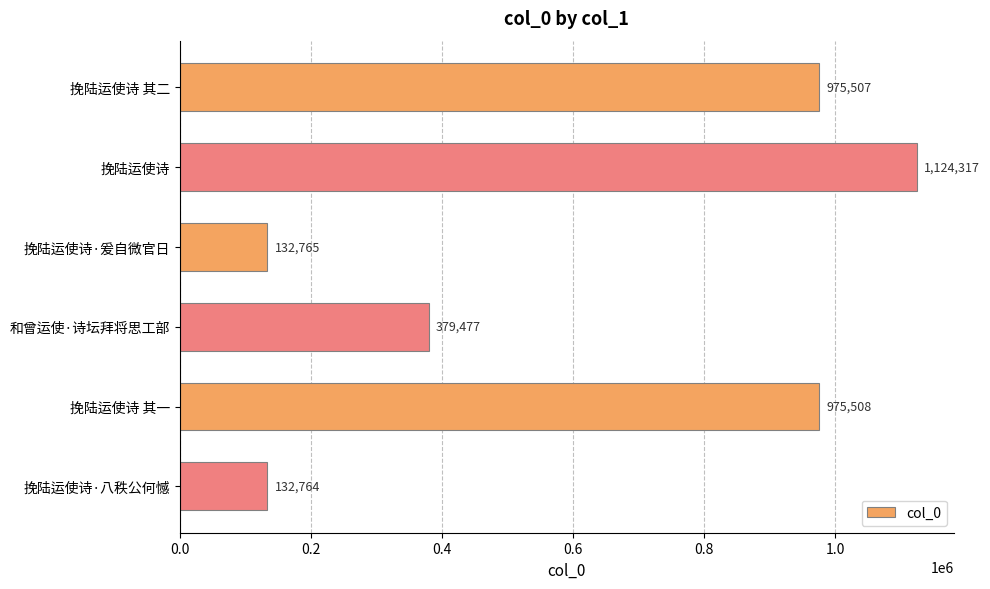

What is the maximum value shown in the chart?

1124317